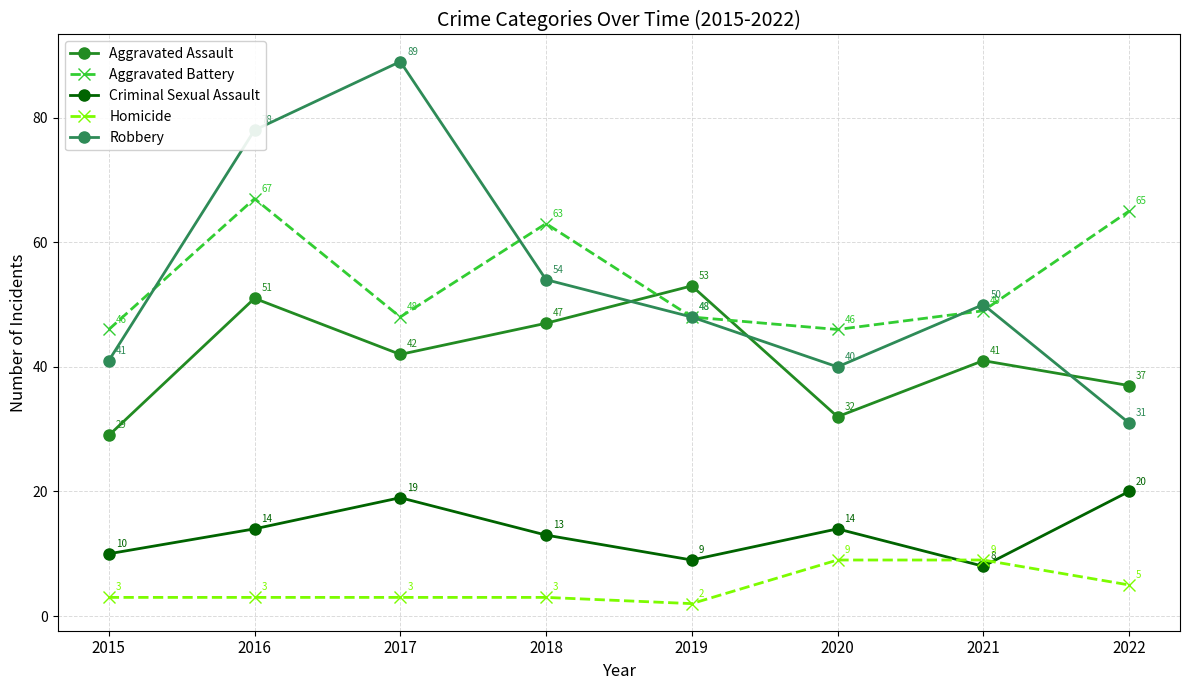

What is the maximum value shown in the chart?

89